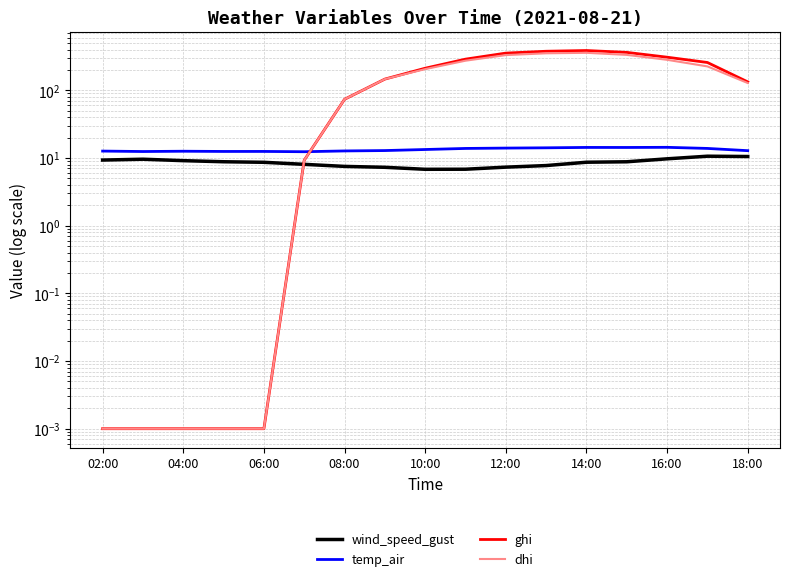

True or false: dhi has a value of 214.3 at 18:00.

False